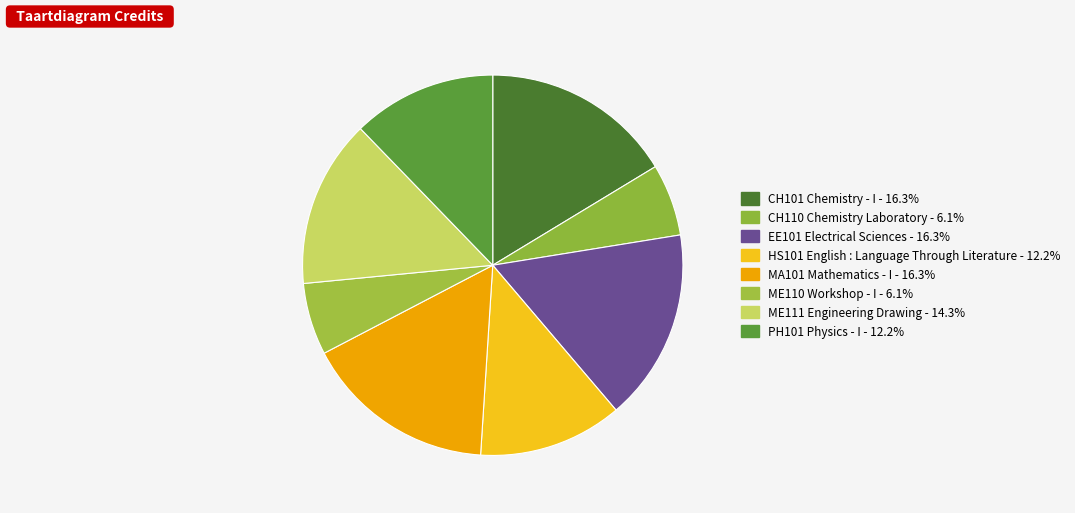

What percentage is the PH101 Physics - I slice, to the nearest percent?

12%